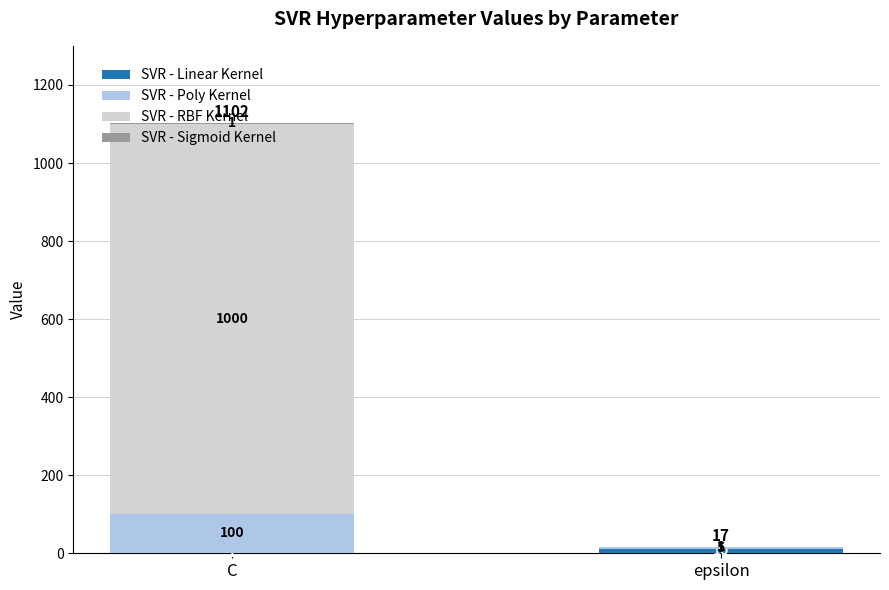

At which category is the sum across all series the highest?

C